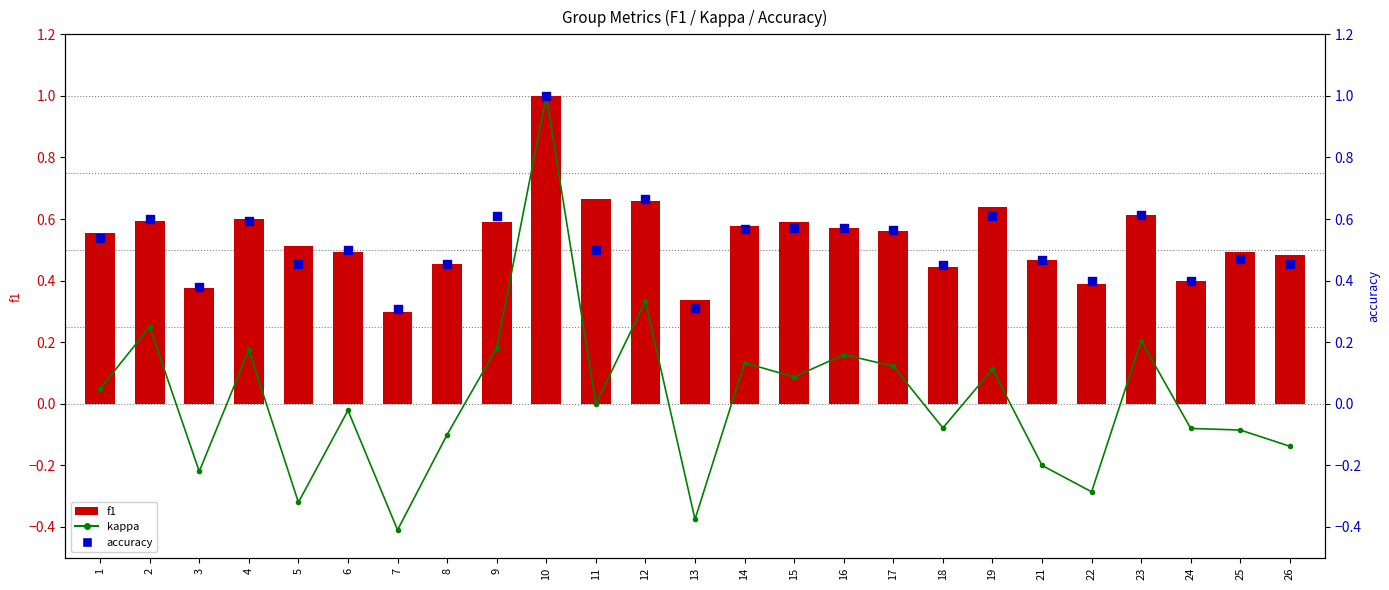

At which category is the sum across all series the highest?

10